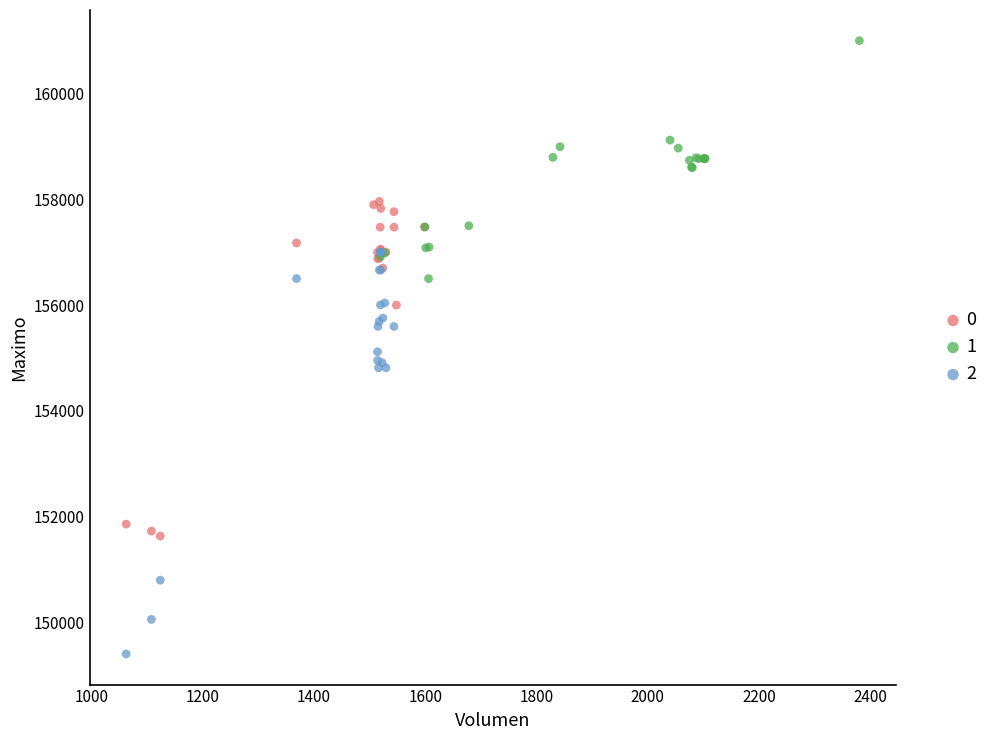

Which series contains the lowest Y value?

2